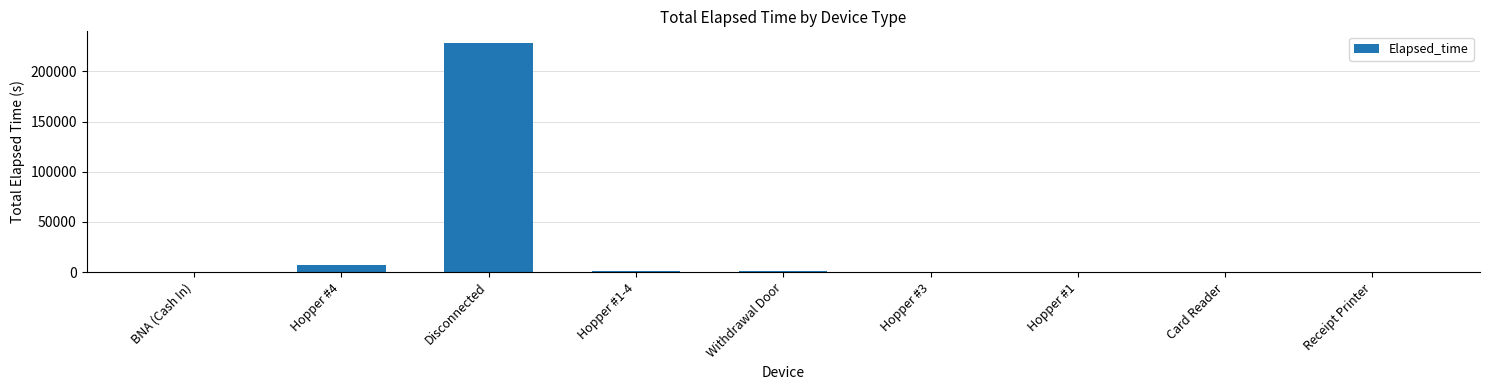

Between Disconnected and Card Reader, which is larger?

Disconnected